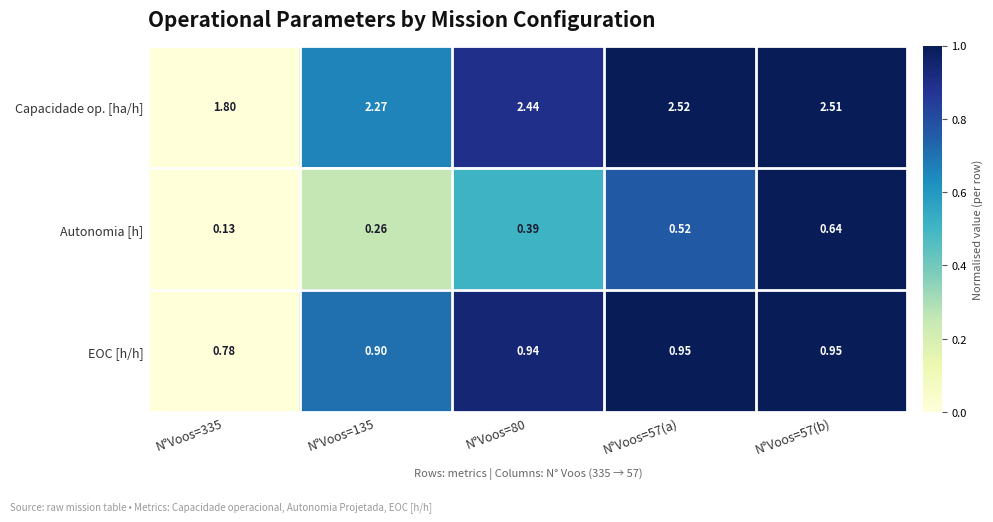

List the series in order of their peak value, highest first.

Capacidade op. [ha/h], EOC [h/h], Autonomia [h]